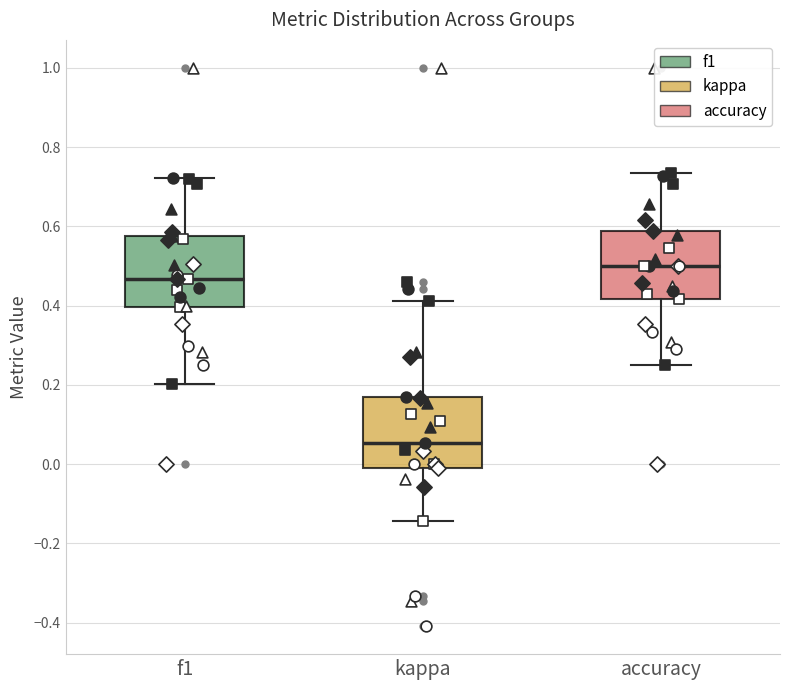

Where does the upper whisker of the box for accuracy end on the y-axis? The values are not printed on the chart, so give them approximately, as read against the axis.

0.74